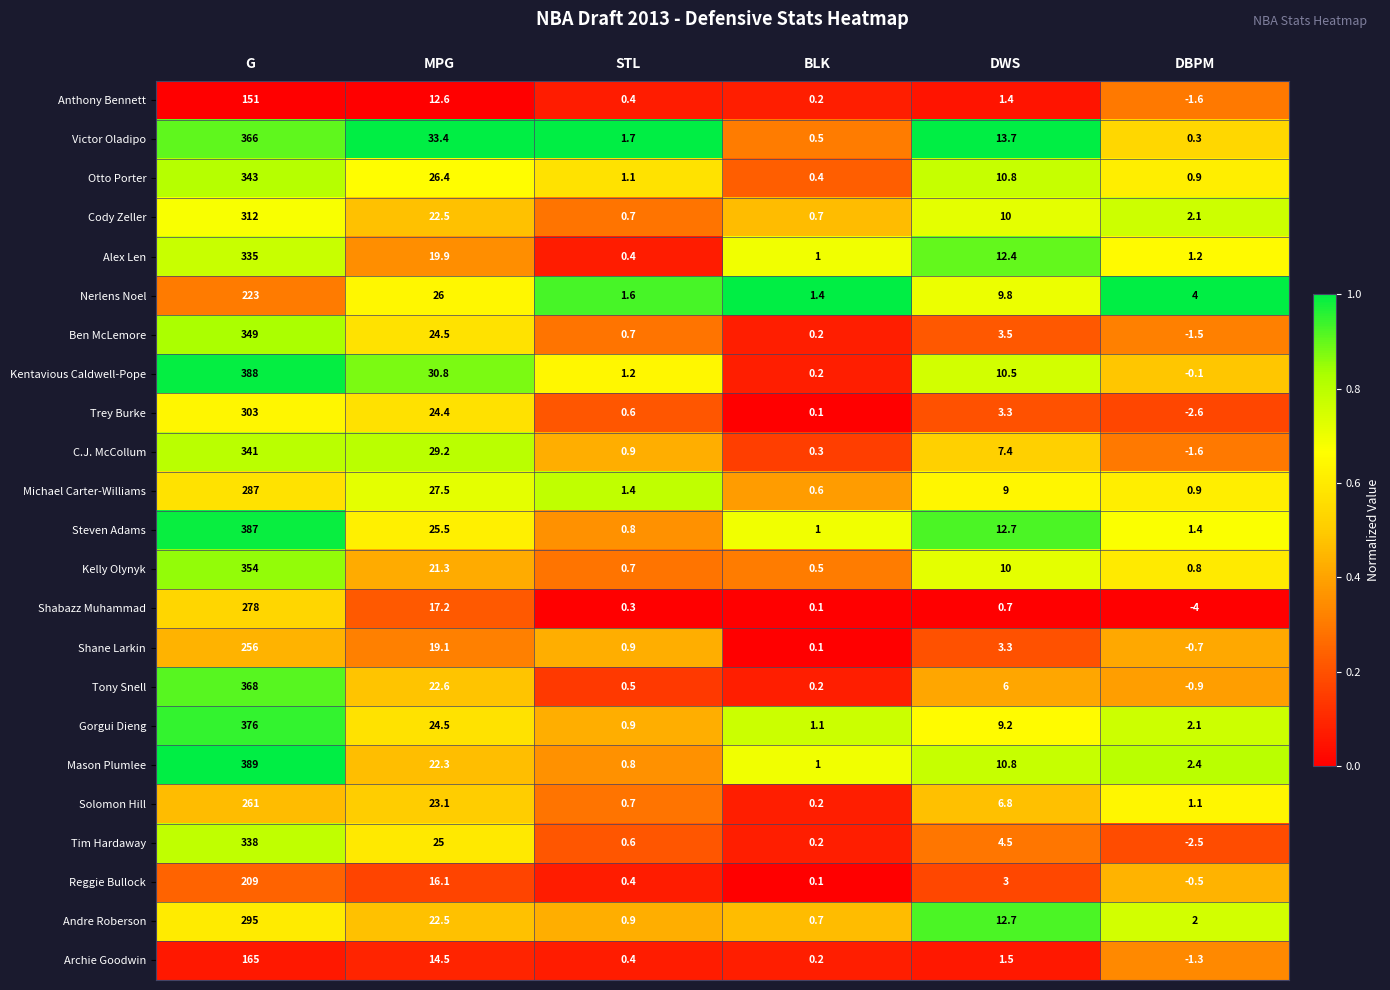

At how many categories does at least one series exceed 0?

6